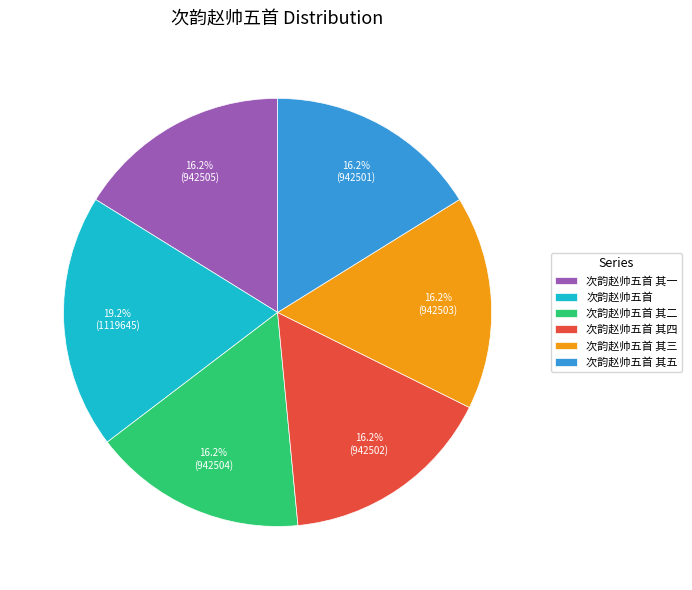

Is there a majority slice in this chart?

No